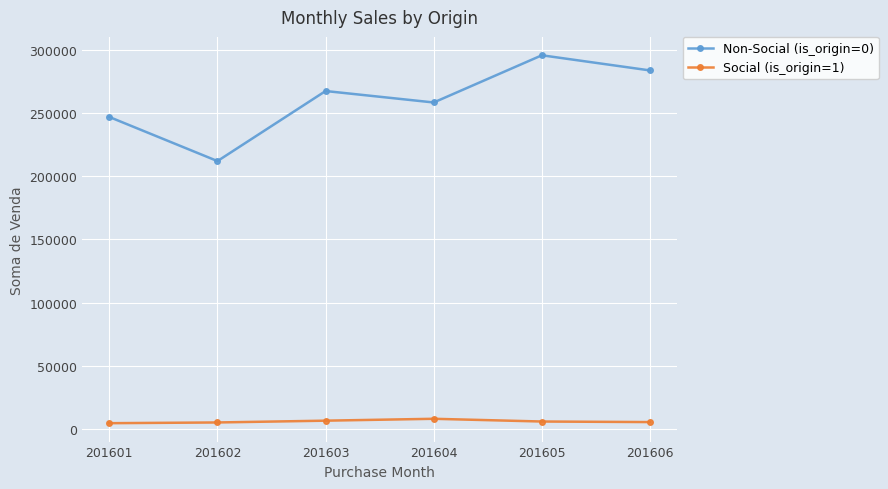

Count the number of data series in this chart.

2